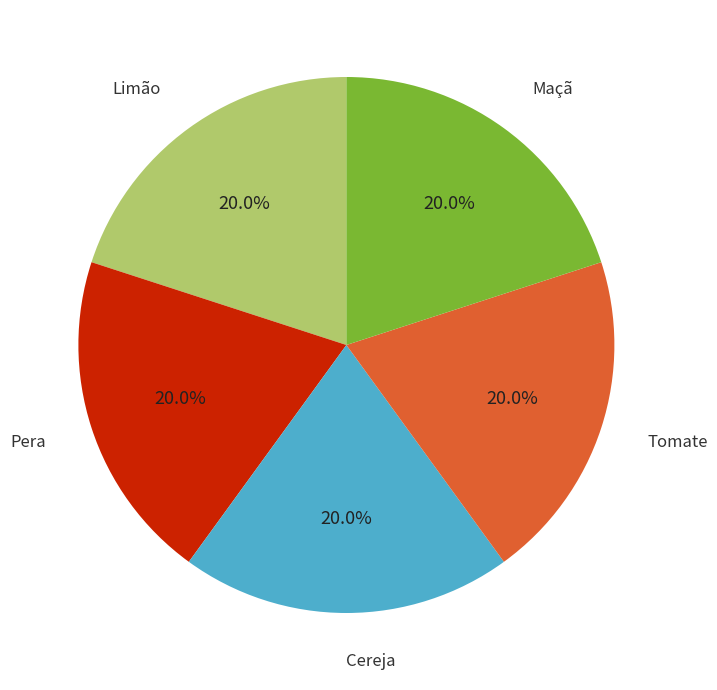

To the nearest percent, what is the difference between the largest and smallest slice percentages?

0%